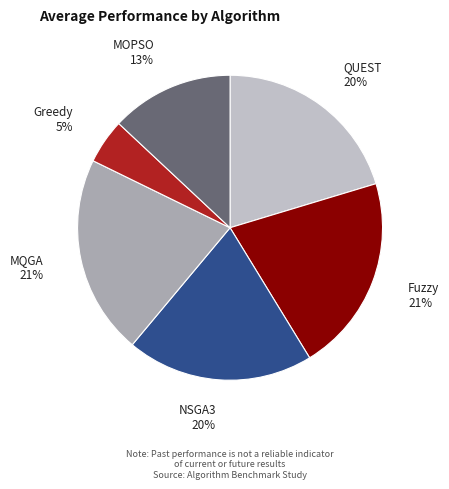

Which category has the smallest portion of the pie?

Greedy